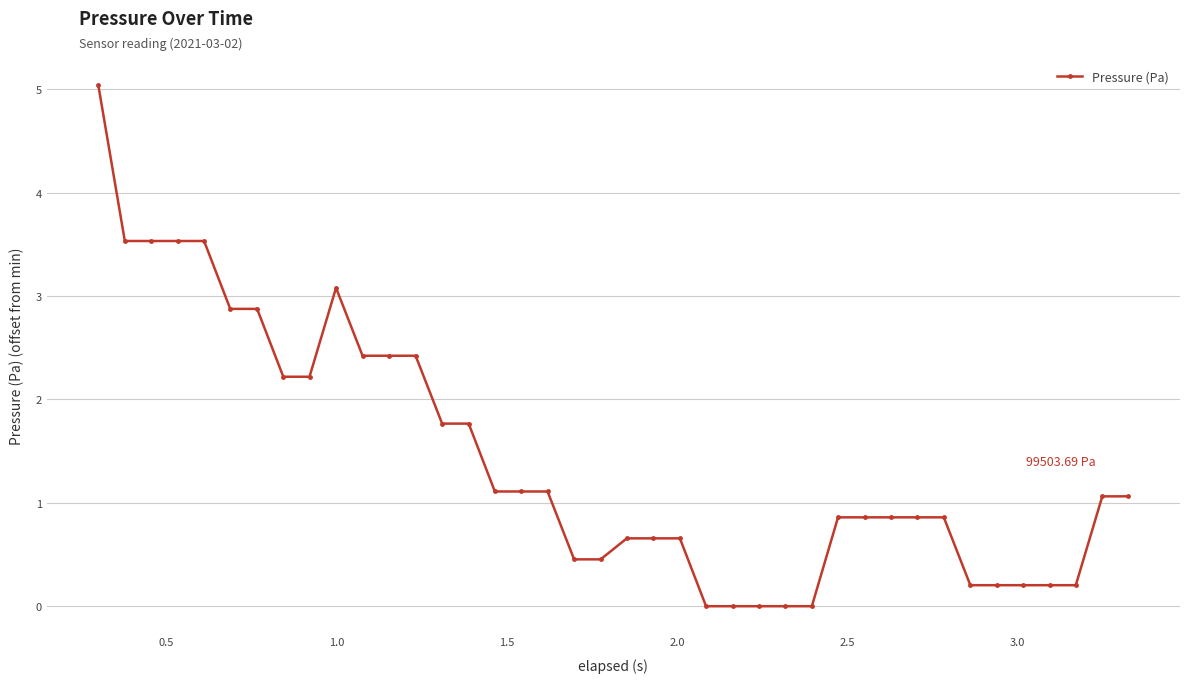

What is the difference between the maximum and second lowest values?

5.0